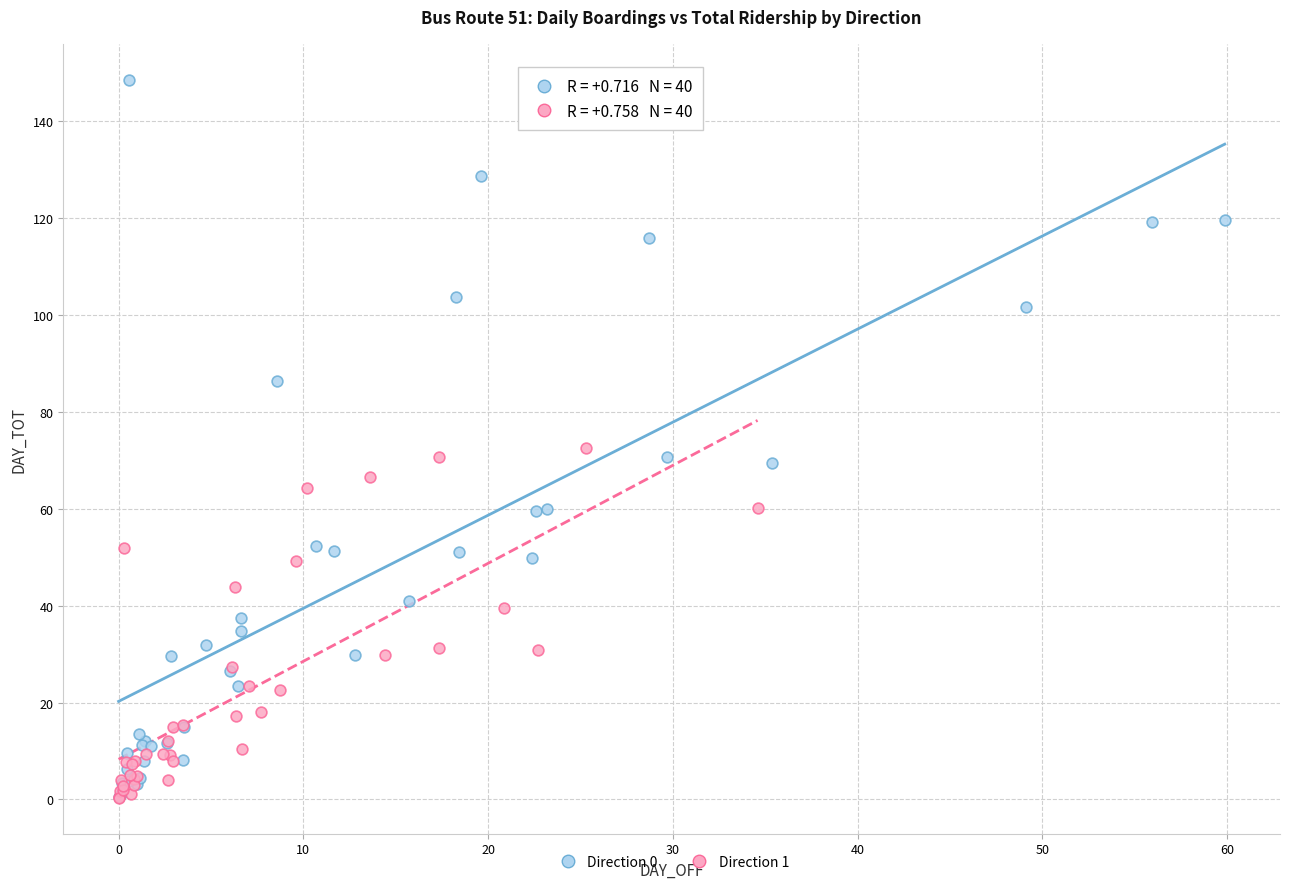

Which series has the largest Y range (max minus min)?

Direction 0